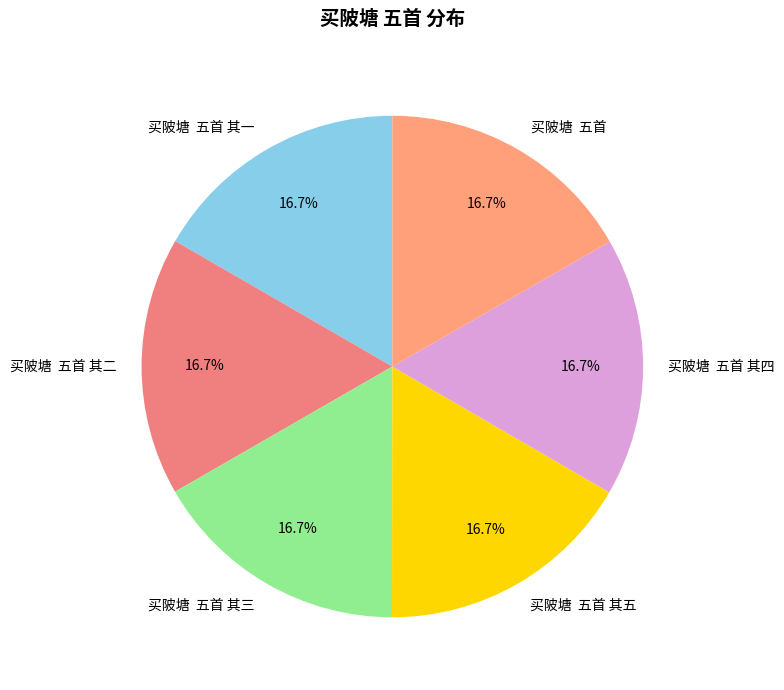

Is there a majority slice in this chart?

No